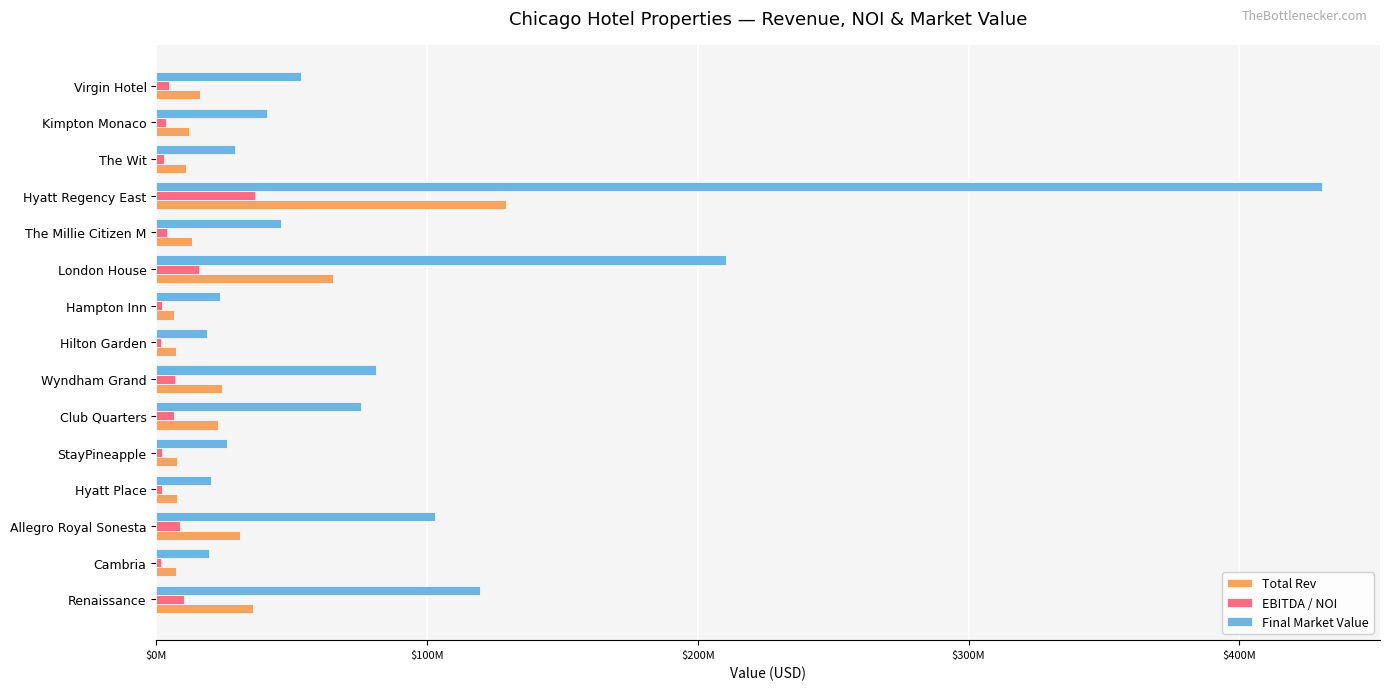

Reading right to left, what are all the values shown in this chart?

Total Rev: 16009426	12231201	11042315	129292124	13011195	65190945	6645003	7077457	24398365	22733385	7812600	7633278	30930211	7373895	35861114
EBITDA / NOI: 4530668	3461430	2760579	36589671	3912466	15776209	1998152	1769364	6904737	6433548	2210966	1908320	8753250	1843474	10148695
Final Market Value: 53302000	40723000	29059000	430467000	46029000	210349000	23508000	18625000	81232000	75689000	26011000	20088000	102979000	19405000	119396000